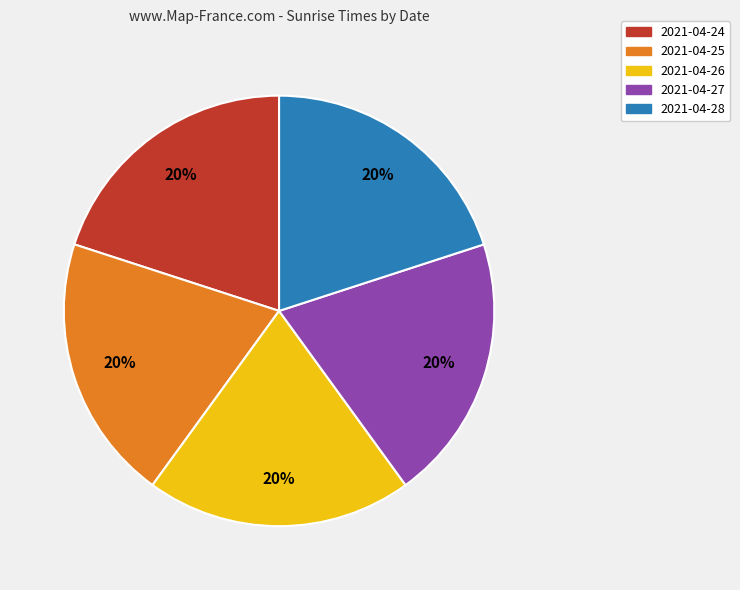

To the nearest percent, what portion does 2021-04-28 represent?

20%